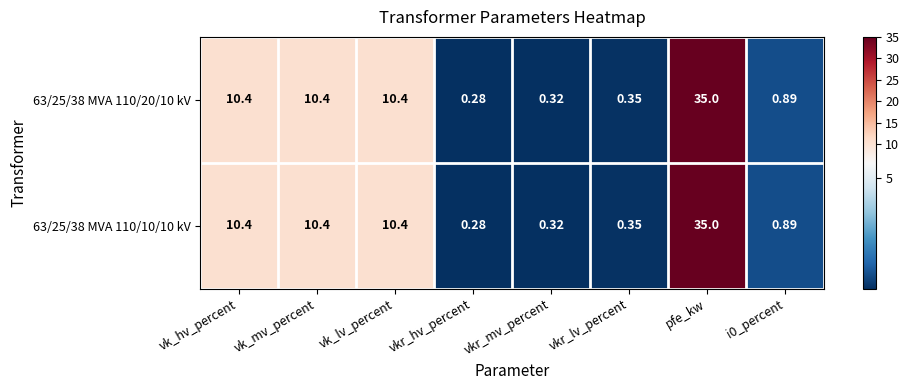

Which label corresponds to the smallest value in the chart?

vkr_hv_percent